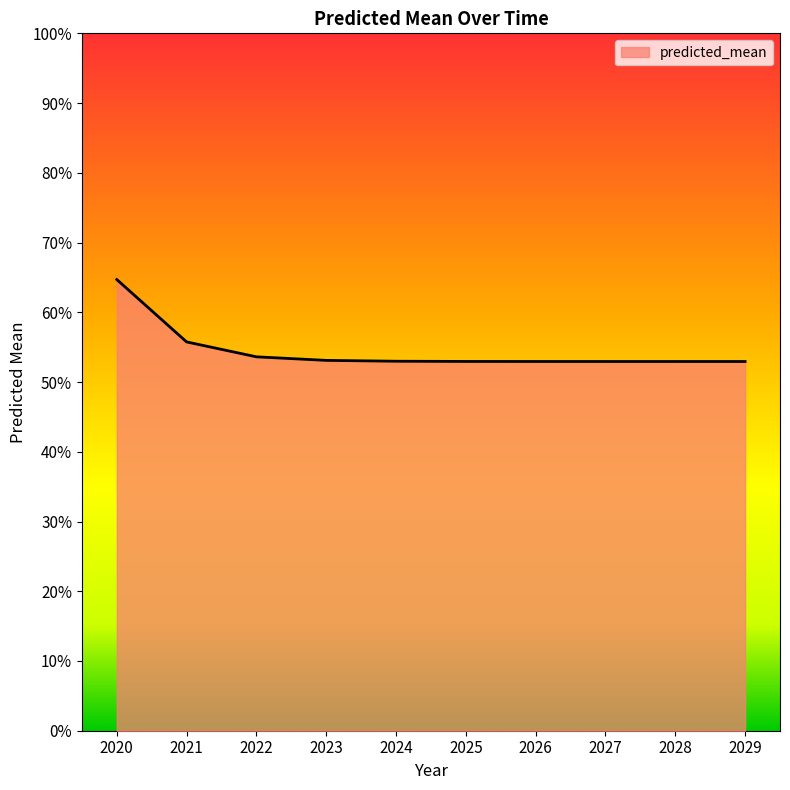

What is the value of the 6th point from the left?

0.5